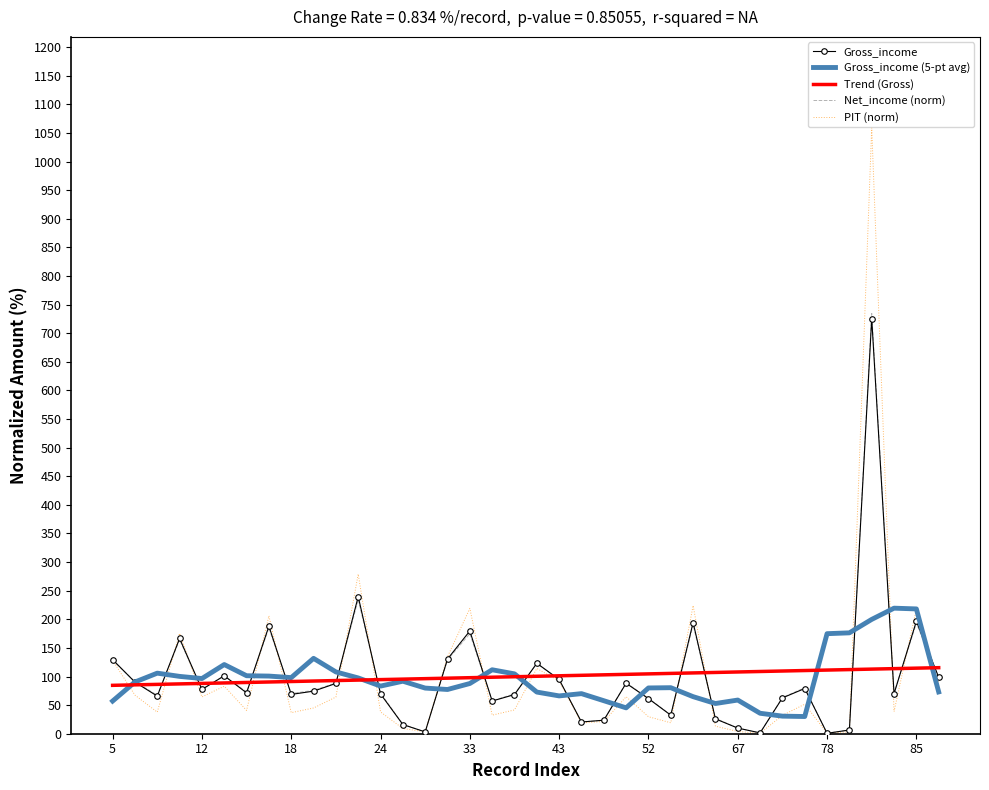

What is the maximum value shown in the chart?

1059.0